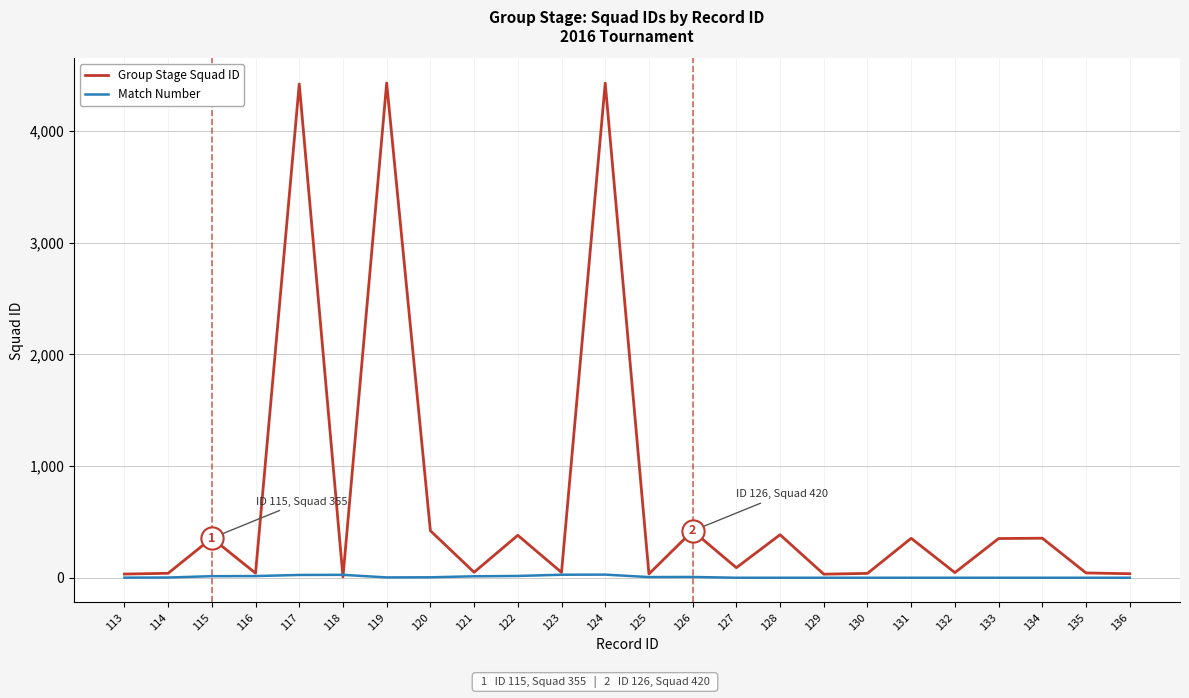

The value of Group Stage Squad ID at 134 is 354. True or false?

True